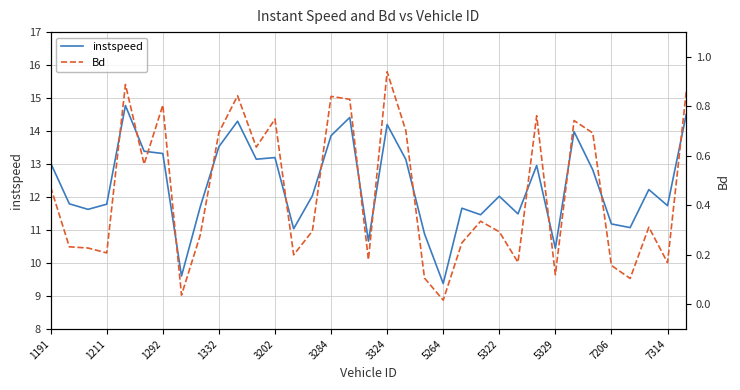

True or false: instspeed has a value of 5.9 at 3202.

False